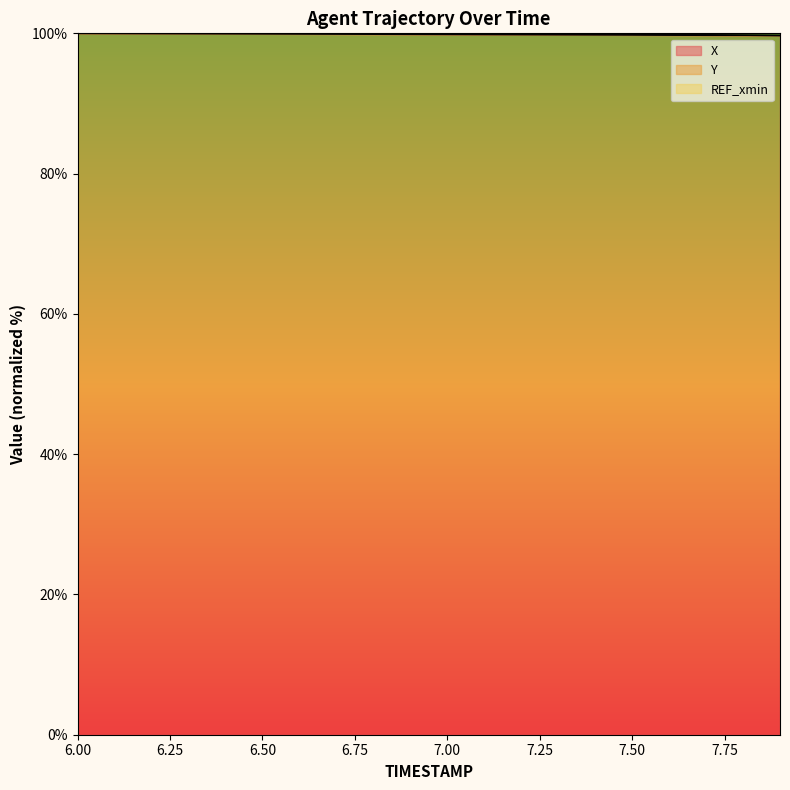

Reading right to left, extract all data points from this chart.

X: 7.9=99.7	7.8=99.7	7.7=99.7	7.6=99.8	7.5=99.8	7.4=99.8	7.3=99.8	7.2=99.8	7.1=99.8	7.0=99.9	6.9=99.9	6.8=99.9	6.7=99.9	6.6=99.9	6.5=99.9	6.4=99.9	6.3=100.0	6.2=100.0	6.1=100.0	6.0=100.0
Y: 7.9=99.7	7.8=99.7	7.7=99.8	7.6=99.8	7.5=99.9	7.4=99.9	7.3=100.0	7.2=100.0	7.1=100.1	7.0=100.1	6.9=100.2	6.8=100.2	6.7=100.2	6.6=100.3	6.5=100.3	6.4=100.4	6.3=100.4	6.2=100.5	6.1=100.5	6.0=100.6